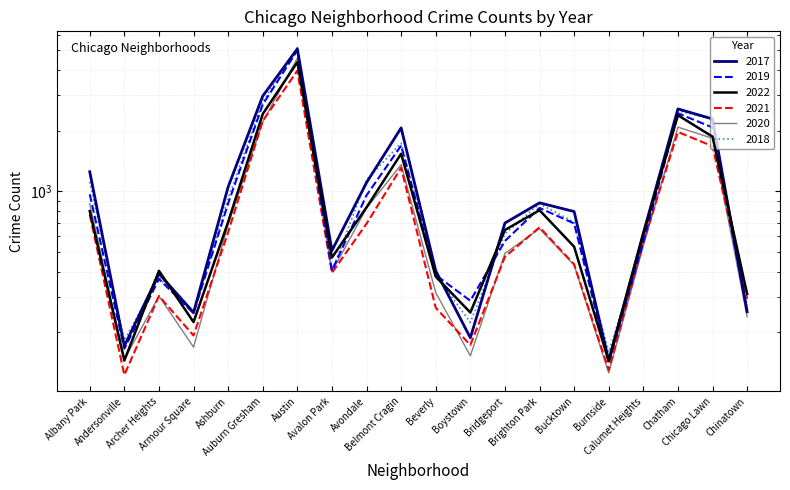

How many lines are shown in the chart?

6